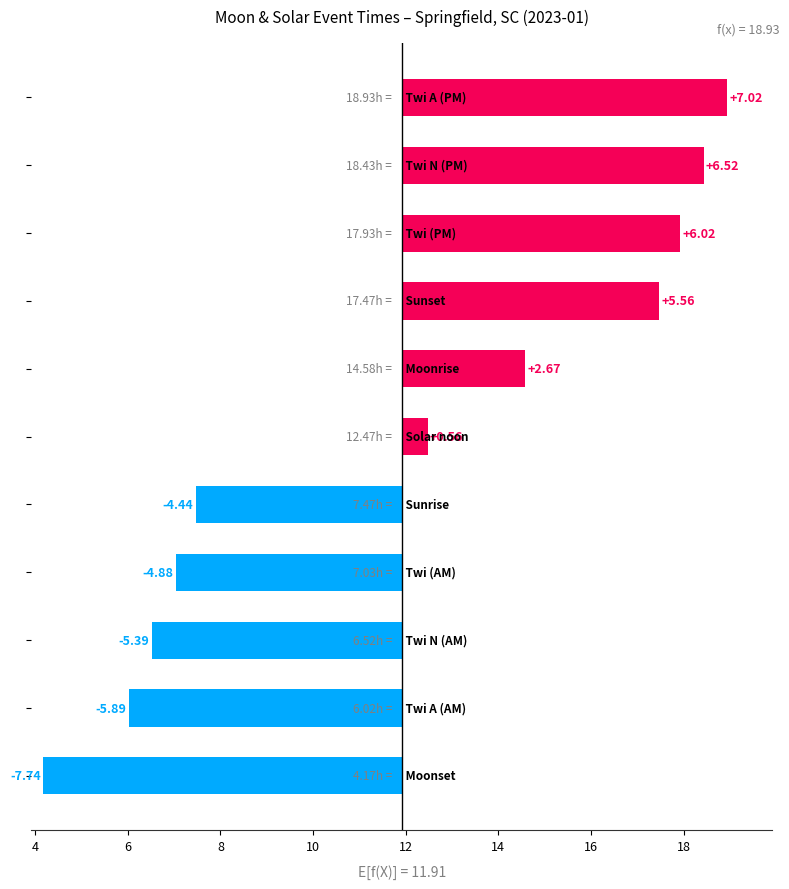

Is it true that the value at 18 is 1.9?

False